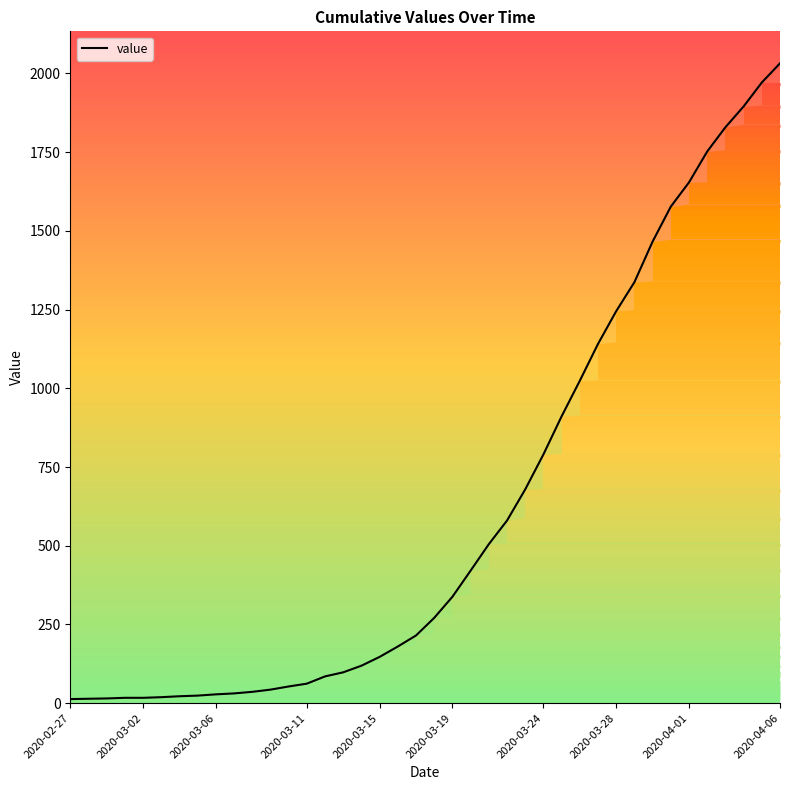

What is the greatest value displayed?

2032